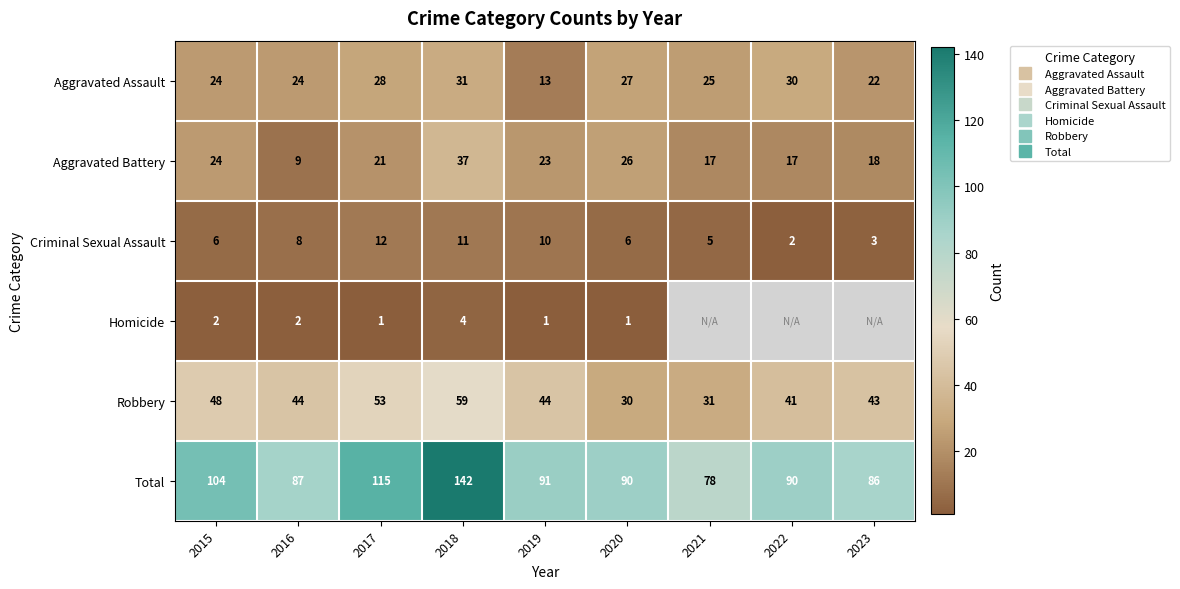

Rank the categories by Total value from highest to lowest.

2018, 2017, 2015, 2019, 2020, 2022, 2016, 2023, 2021